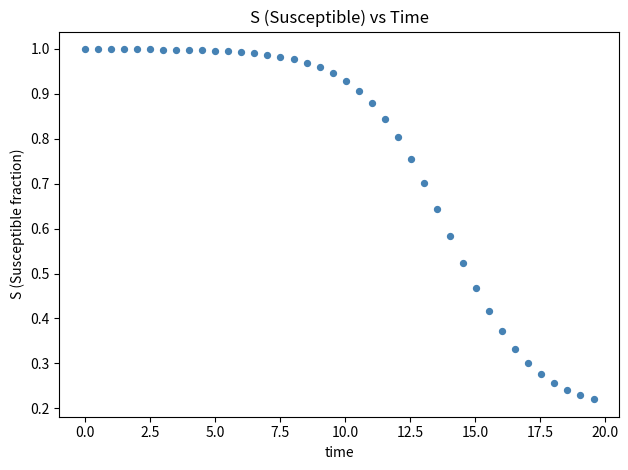

What is the range of X values (max minus min)?

19.6